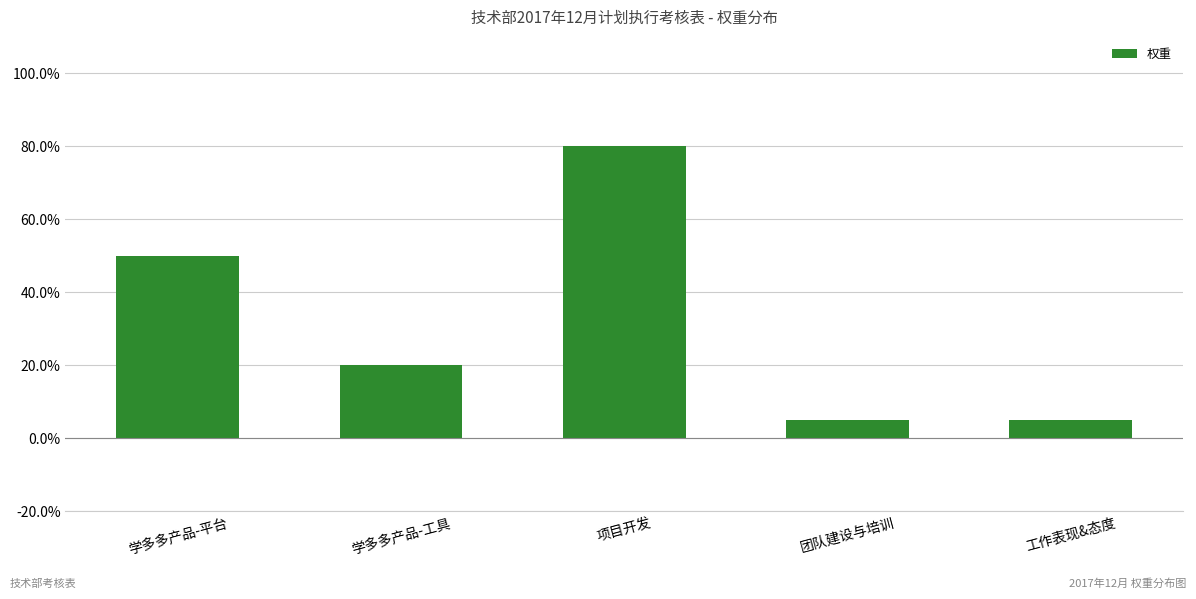

What is the difference between the values at 工作表现&态度 and 项目开发?

0.8